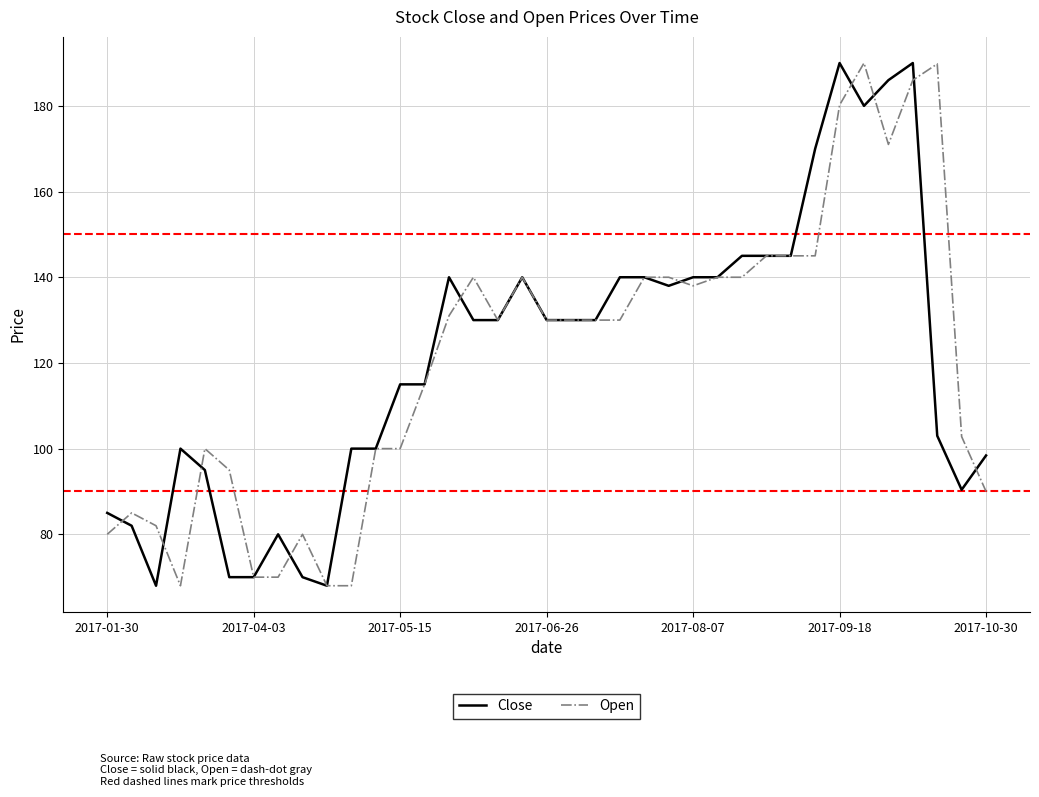

What is the lowest value of the Open series?

68.0